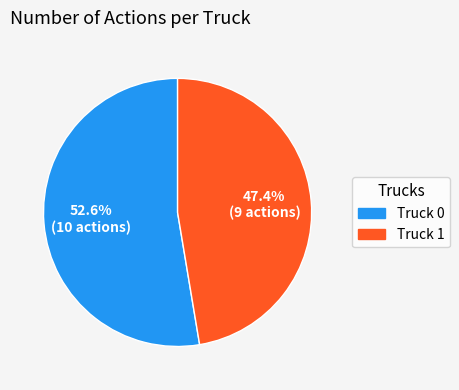

Count the number of slices in the pie.

2